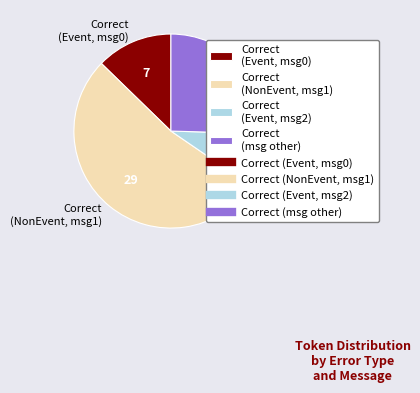

What is the ratio of the value at Correct (NonEvent, msg1) to the value at Correct (msg other)?

2.1